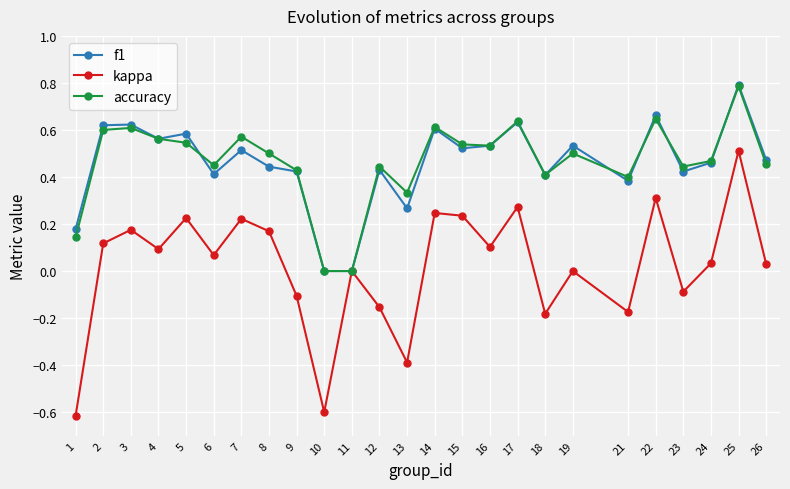

Which series has the largest range (max minus min)?

kappa